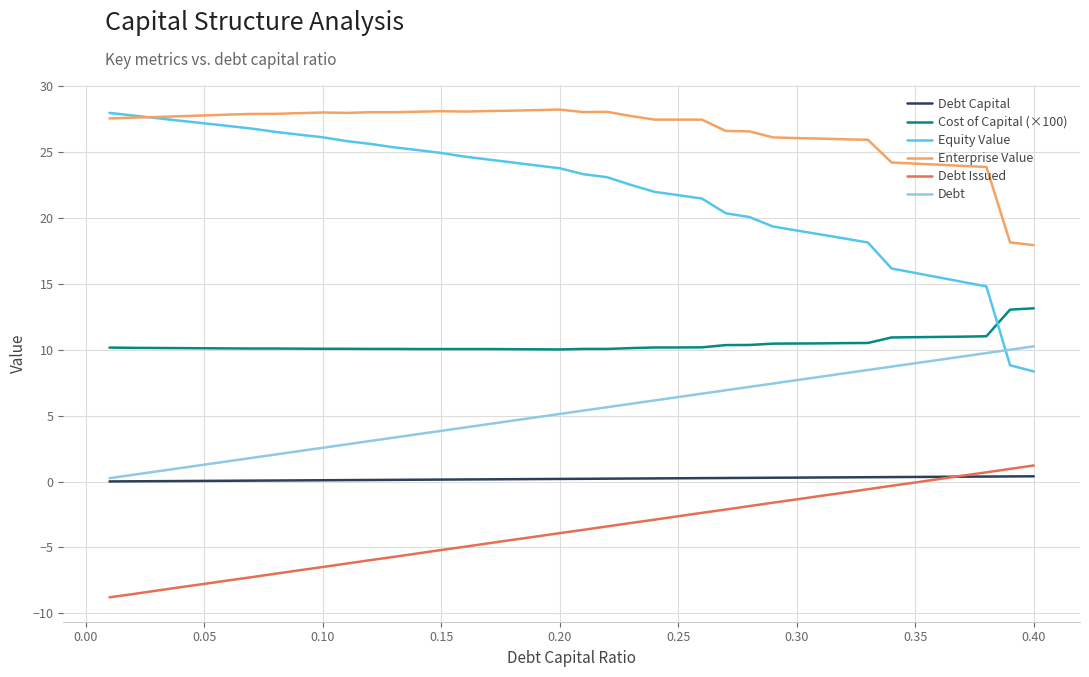

Which series has the largest total across all categories?

Enterprise Value